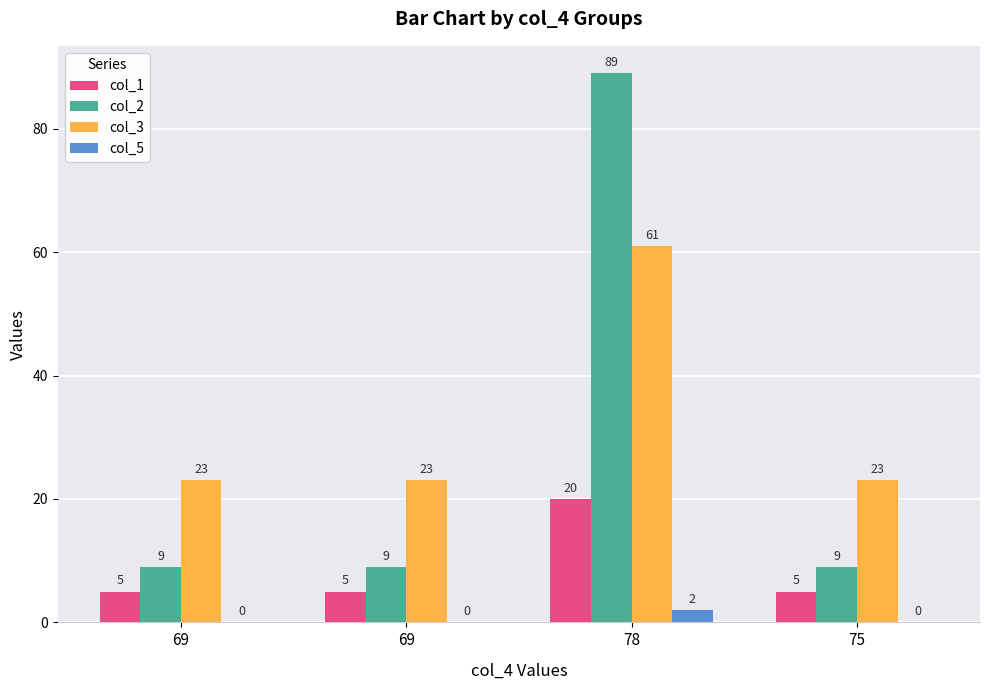

How many distinct data groups are displayed?

4